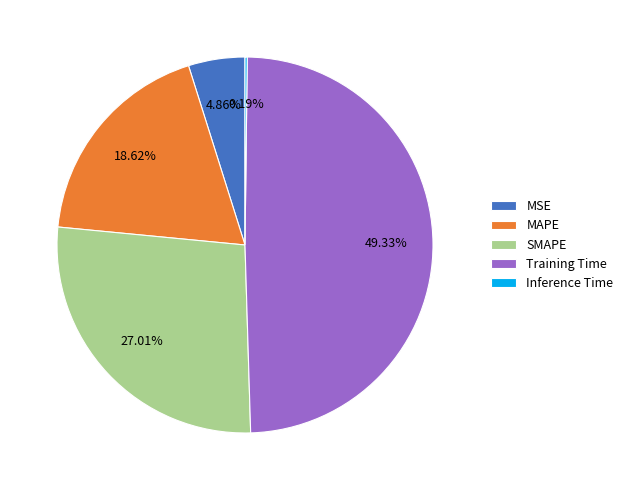

Between SMAPE and Training Time, which is larger?

Training Time